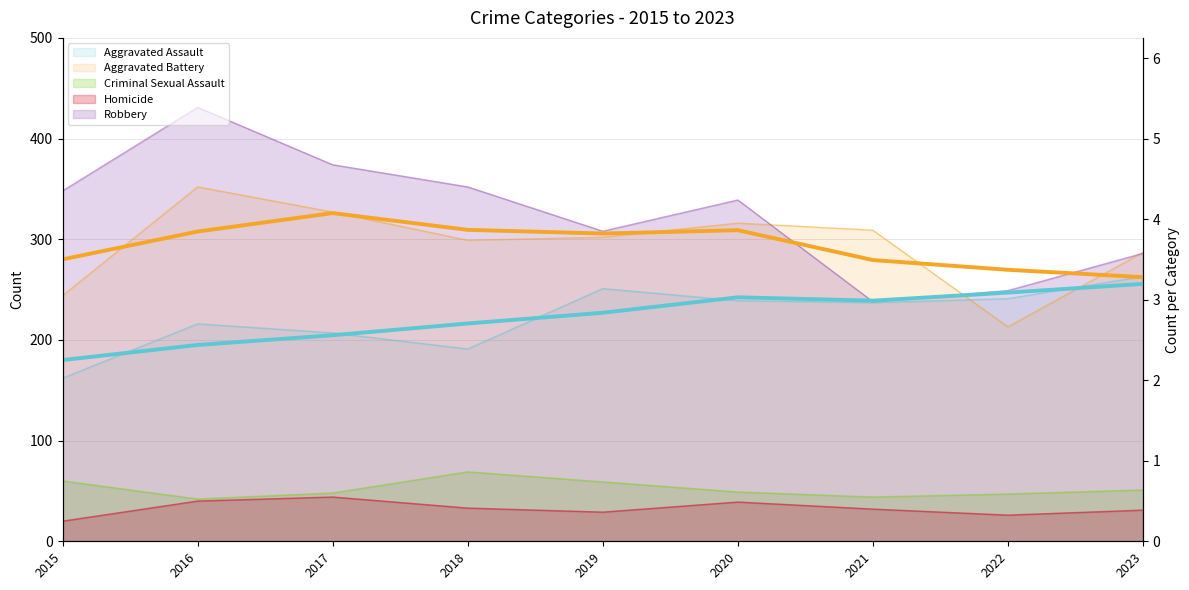

How many values in the Aggravated Battery series exceed 302?

4